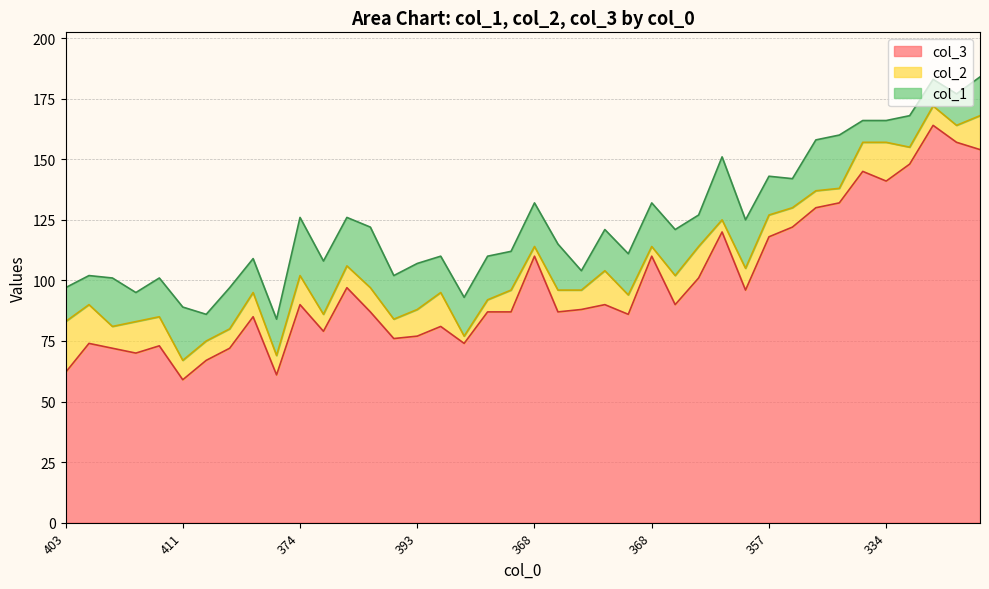

How many data points in col_3 are above 88?

19